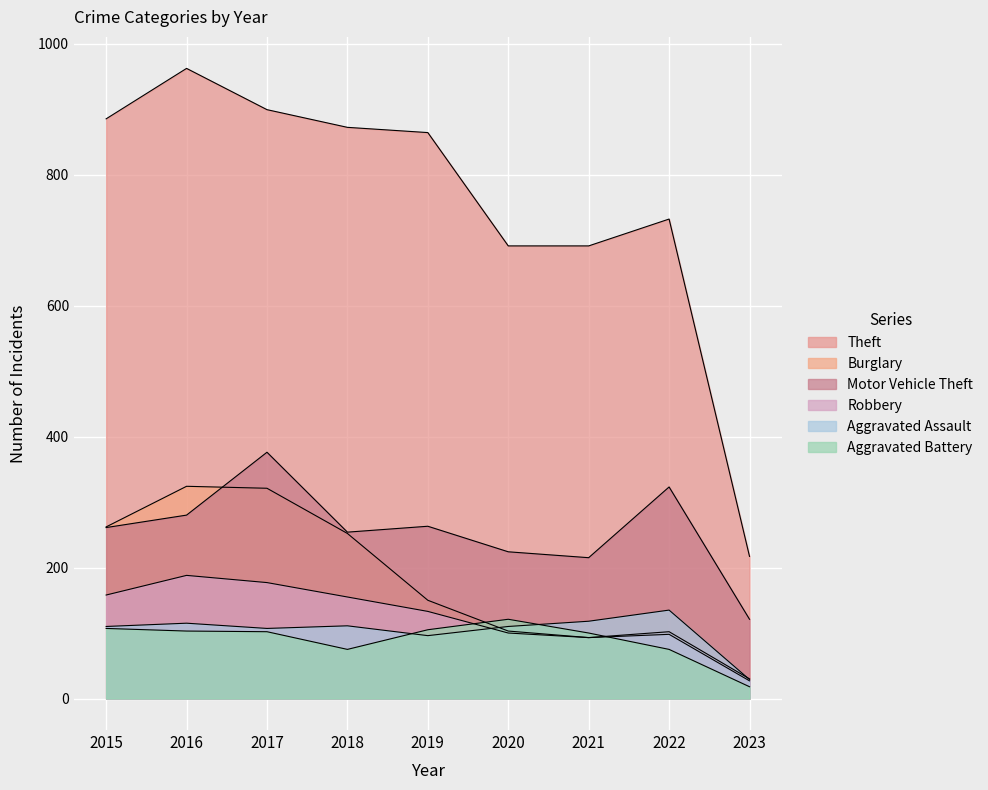

At 2023, list the series in order from smallest to largest.

Aggravated Battery, Robbery, Aggravated Assault, Burglary, Motor Vehicle Theft, Theft